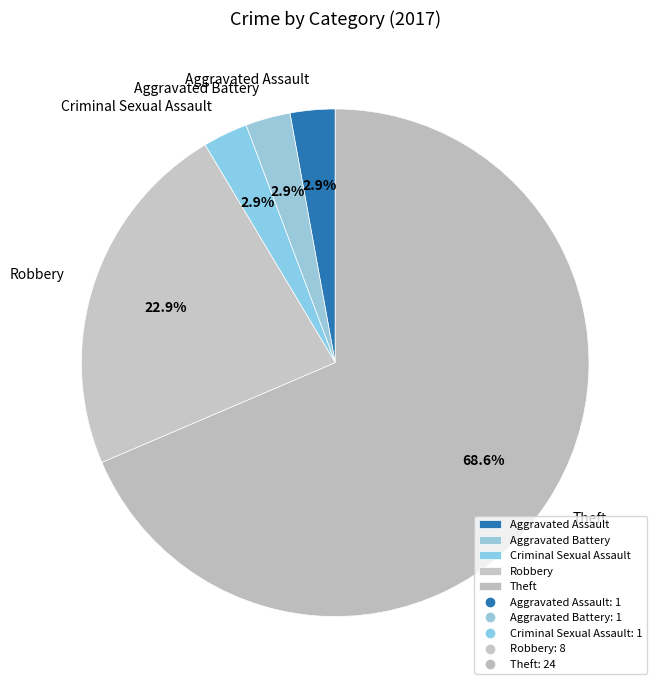

To the nearest percent, what is the difference between the largest and smallest slice percentages?

66%